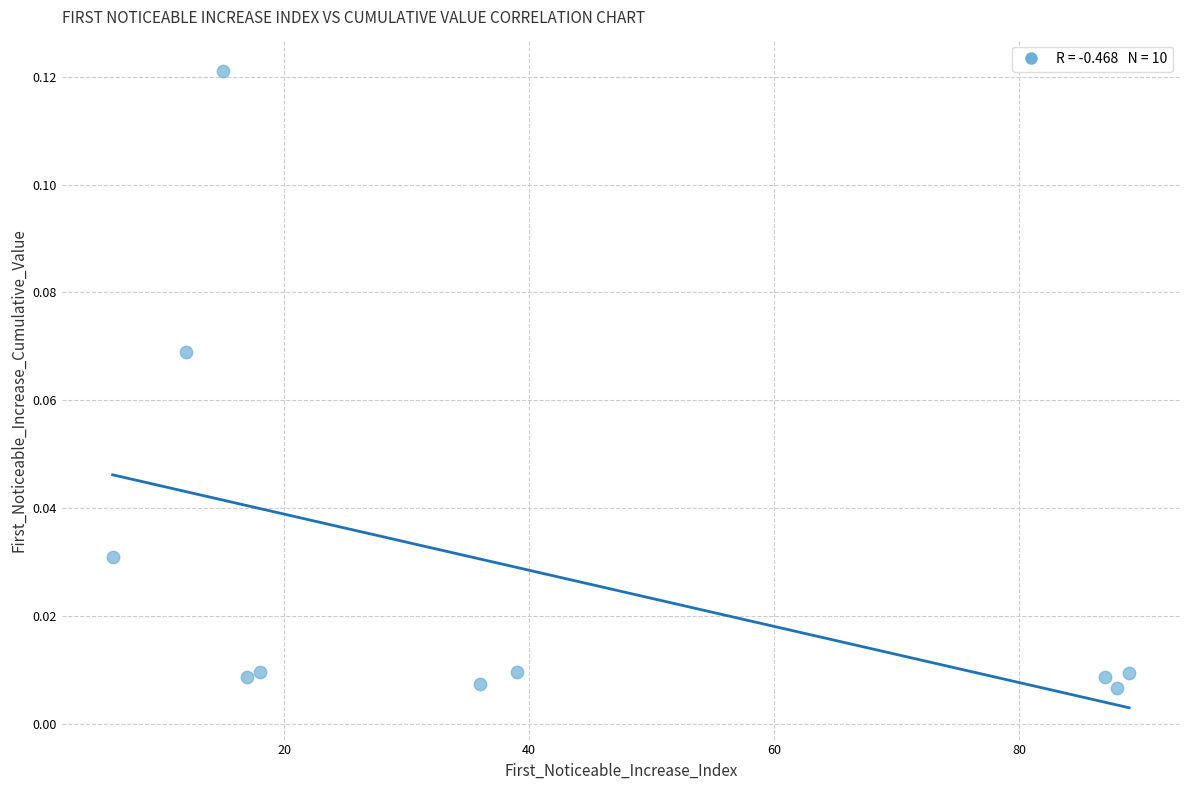

What is the range of X values (max minus min)?

83.0